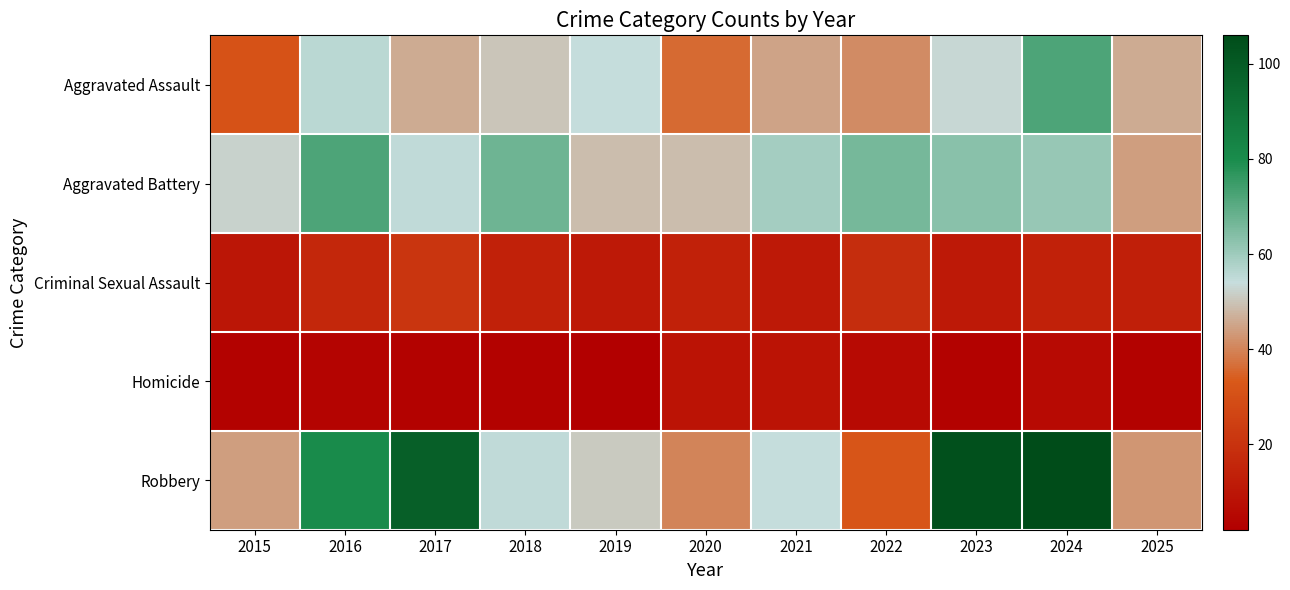

Reading left to right, what are all the values shown in this chart?

Aggravated Assault: 2015=31	2016=56	2017=46	2018=50	2019=54	2020=36	2021=45	2022=41	2023=53	2024=72	2025=46
Aggravated Battery: 2015=52	2016=72	2017=55	2018=67	2019=49	2020=49	2021=59	2022=66	2023=63	2024=61	2025=44
Criminal Sexual Assault: 2015=10	2016=16	2017=21	2018=14	2019=11	2020=14	2021=11	2022=18	2023=11	2024=14	2025=13
Homicide: 2015=3	2016=4	2017=3	2018=3	2019=2	2020=9	2021=9	2022=6	2023=3	2024=6	2025=3
Robbery: 2015=44	2016=80	2017=98	2018=55	2019=51	2020=40	2021=54	2022=32	2023=104	2024=106	2025=43